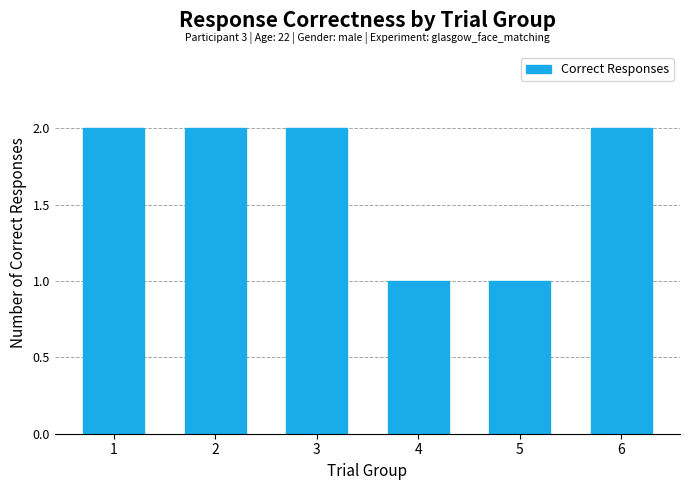

What is the sum of all values?

10